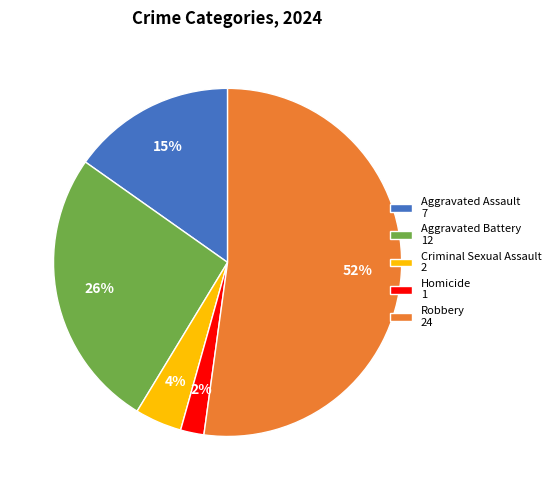

To the nearest percent, what percentage of the pie is Homicide?

2%